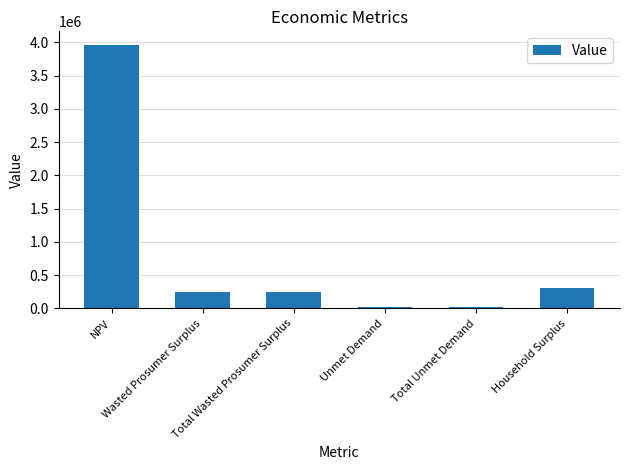

What is the difference between the maximum and second lowest values?

3948499.0